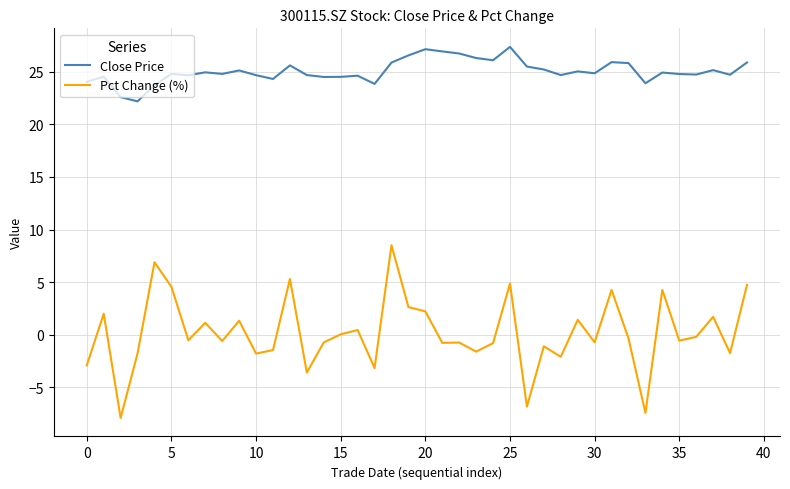

What are all the series names shown in the legend?

Close Price, Pct Change (%)